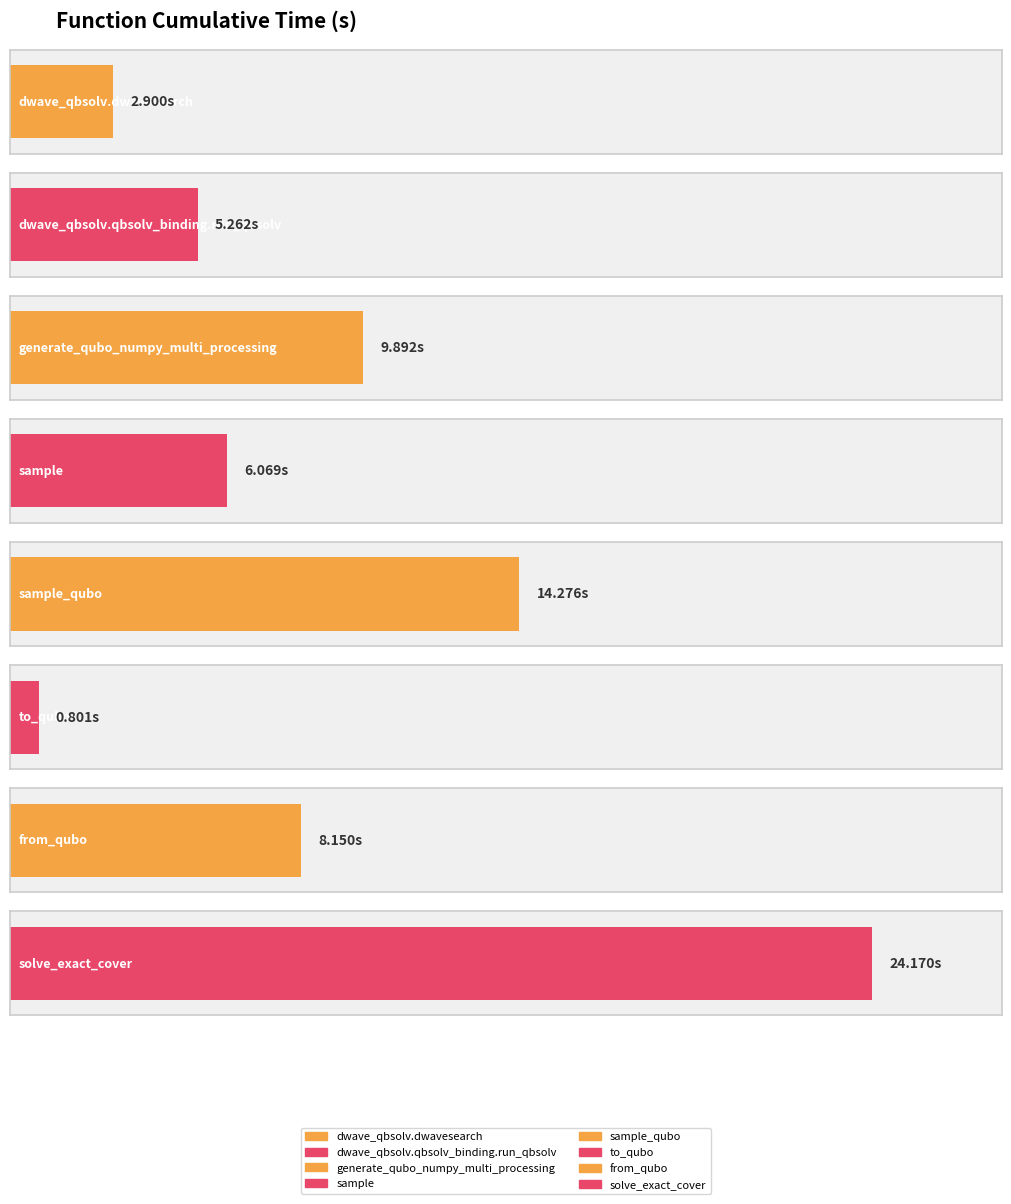

Read the value at to_qubo.

0.8